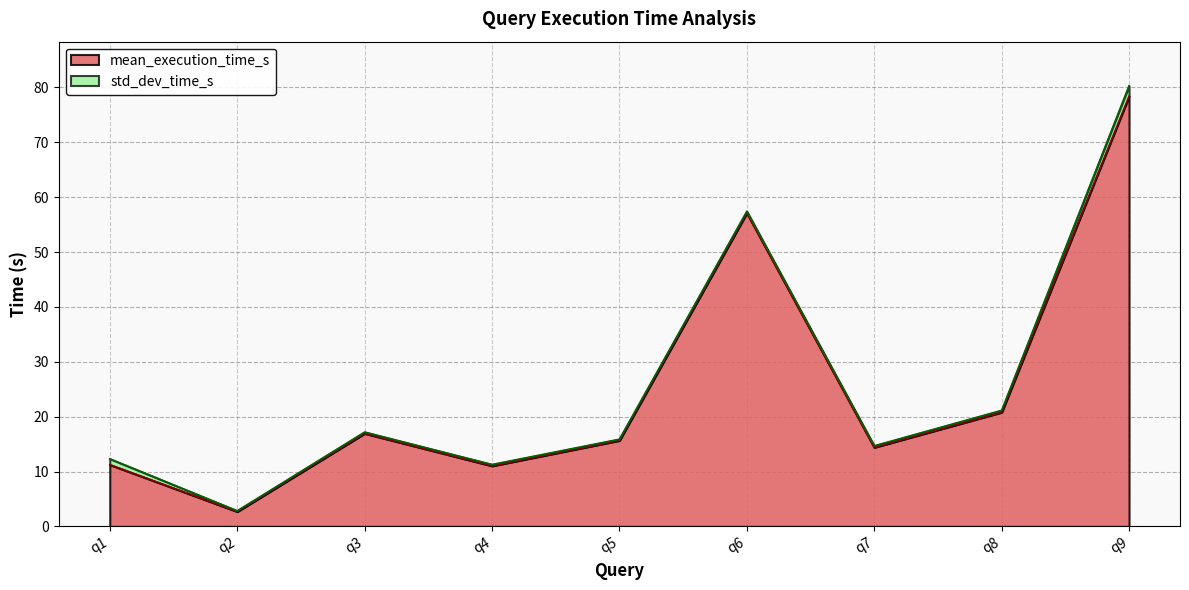

True or false: there are more than 1 points higher than both neighbors.

True